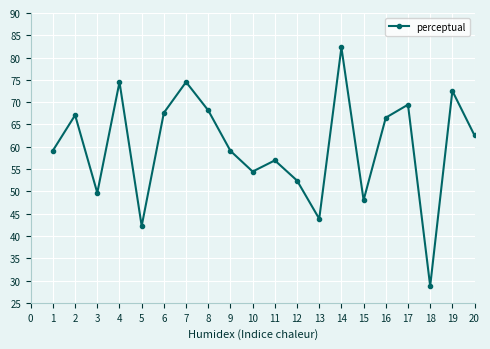

True or false: the data shows 27.8 at 8.

False